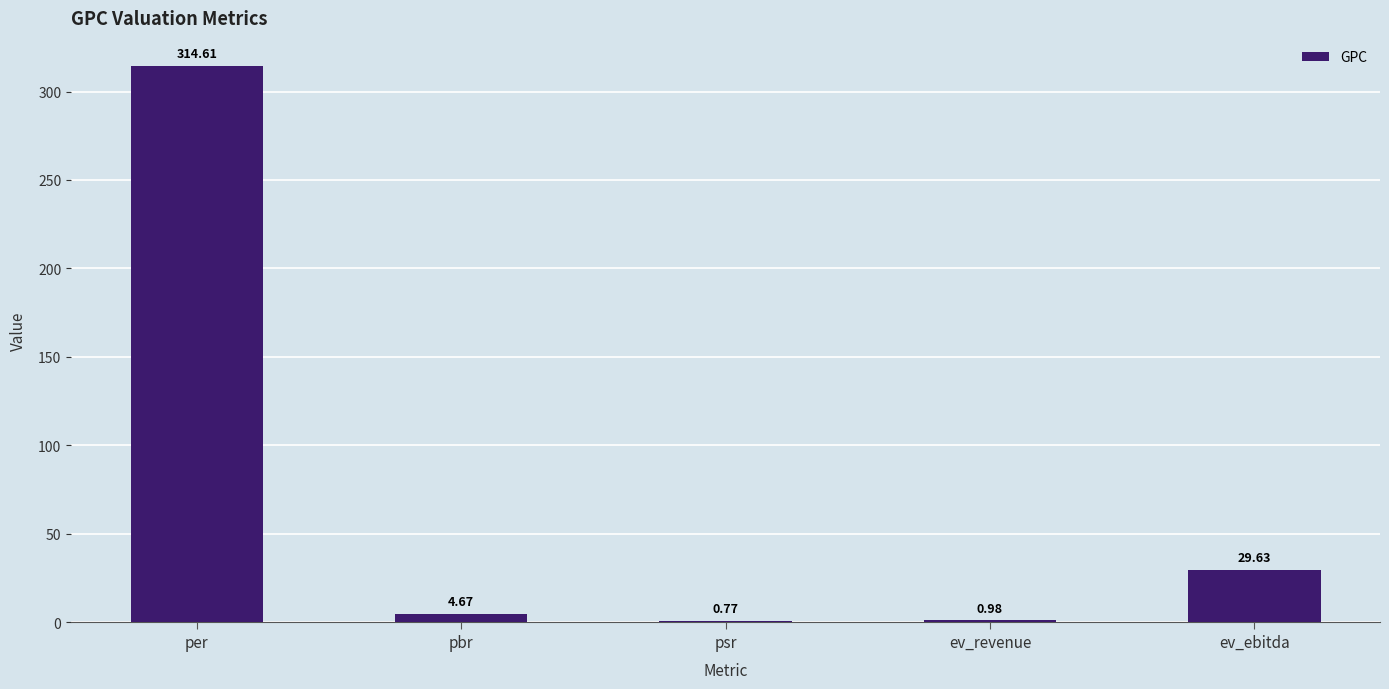

What is the greatest value displayed?

314.6